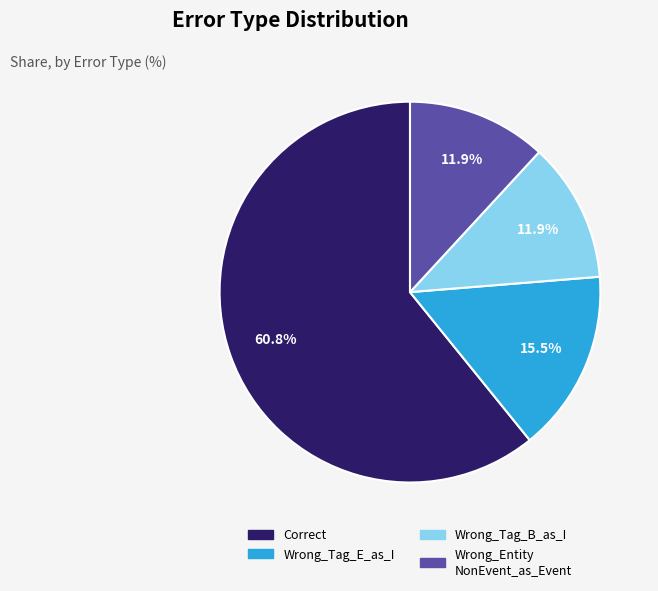

Does any single category account for the majority?

Yes